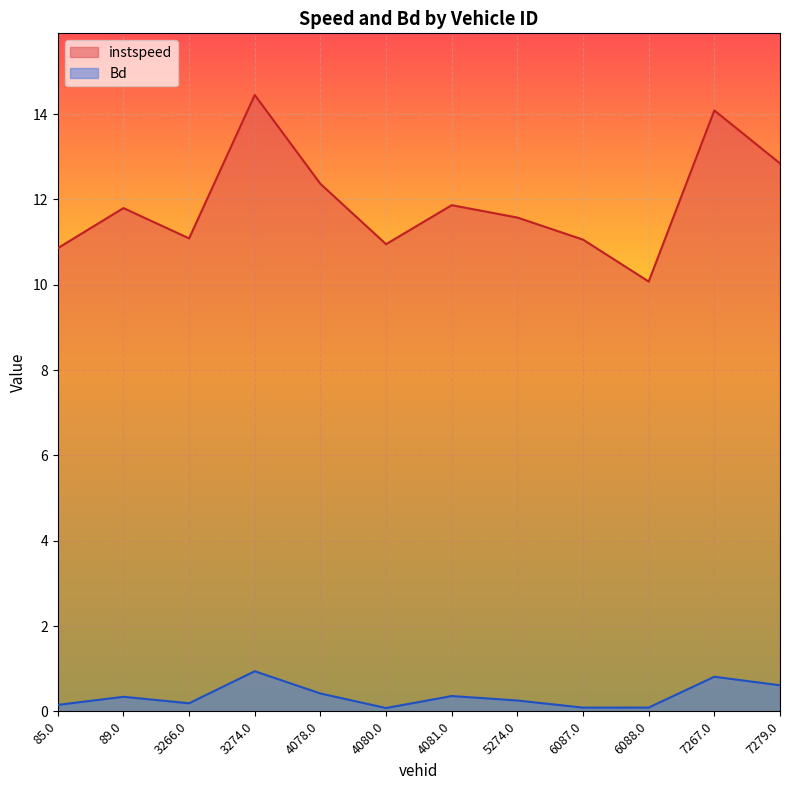

What is the average value of the instspeed series?

11.9